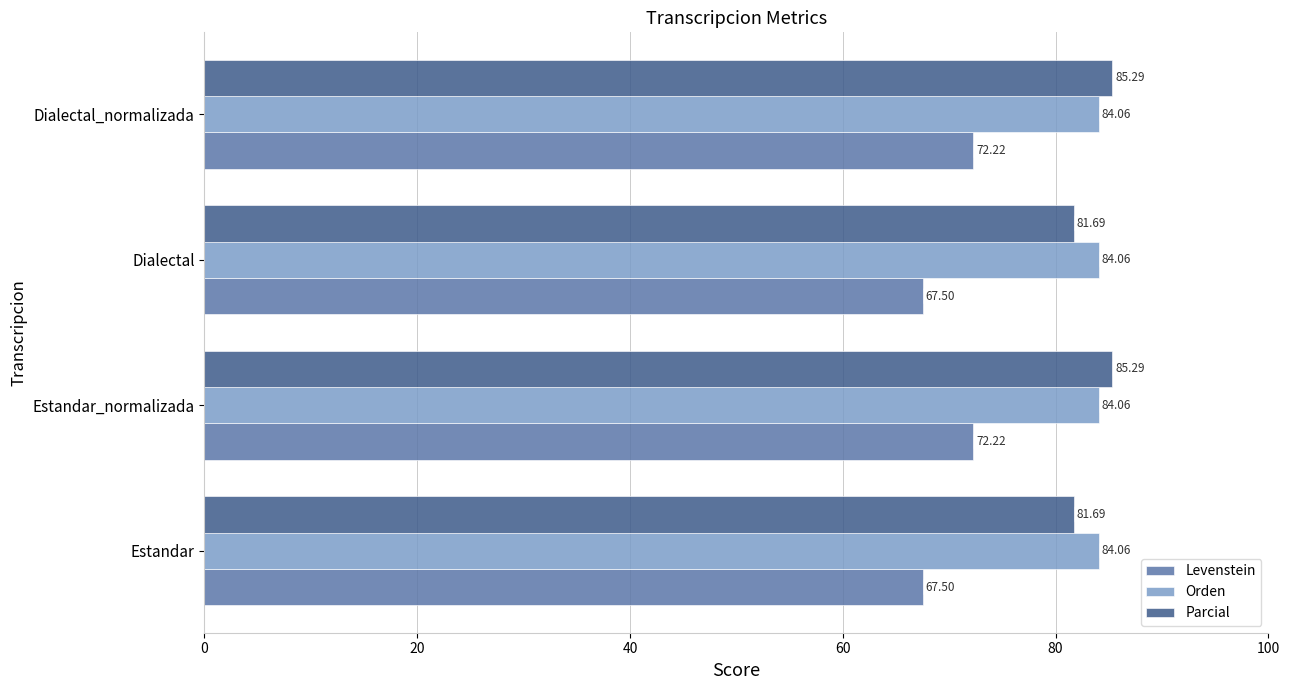

At how many categories does at least one series exceed 68?

4